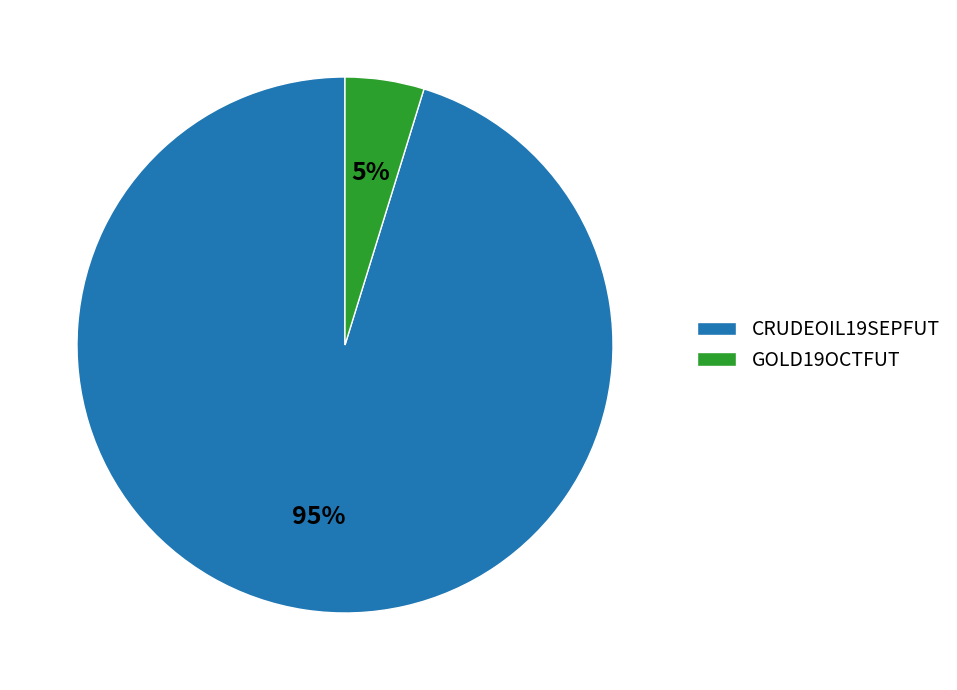

What is the smallest slice in the pie chart?

GOLD19OCTFUT